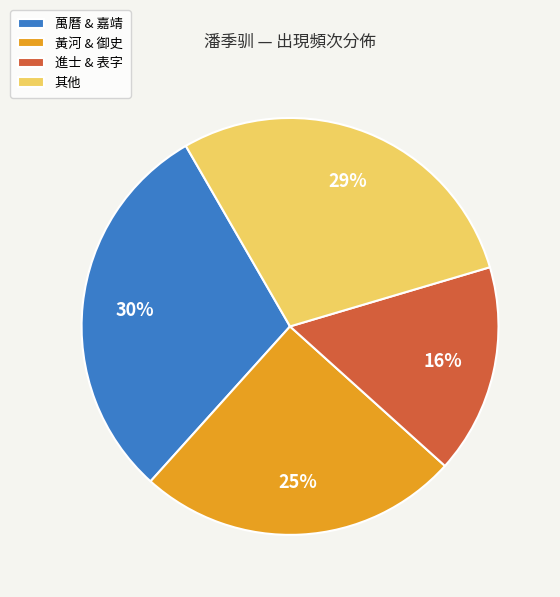

Which slice is the largest?

萬曆 & 嘉靖